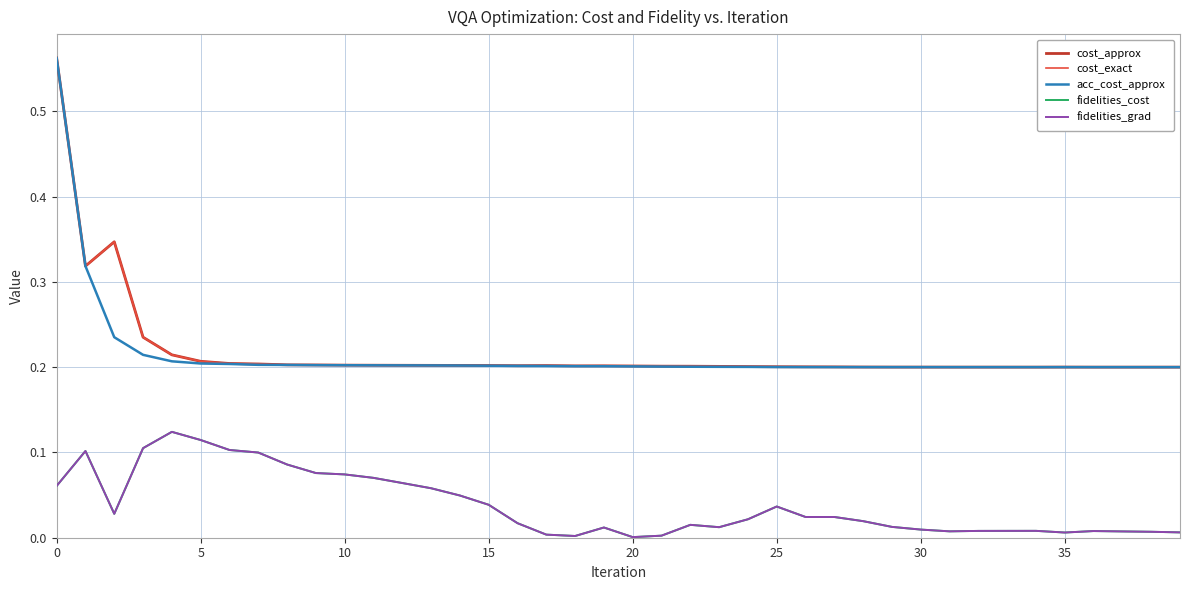

What is the label of the 28th point from the left?

27